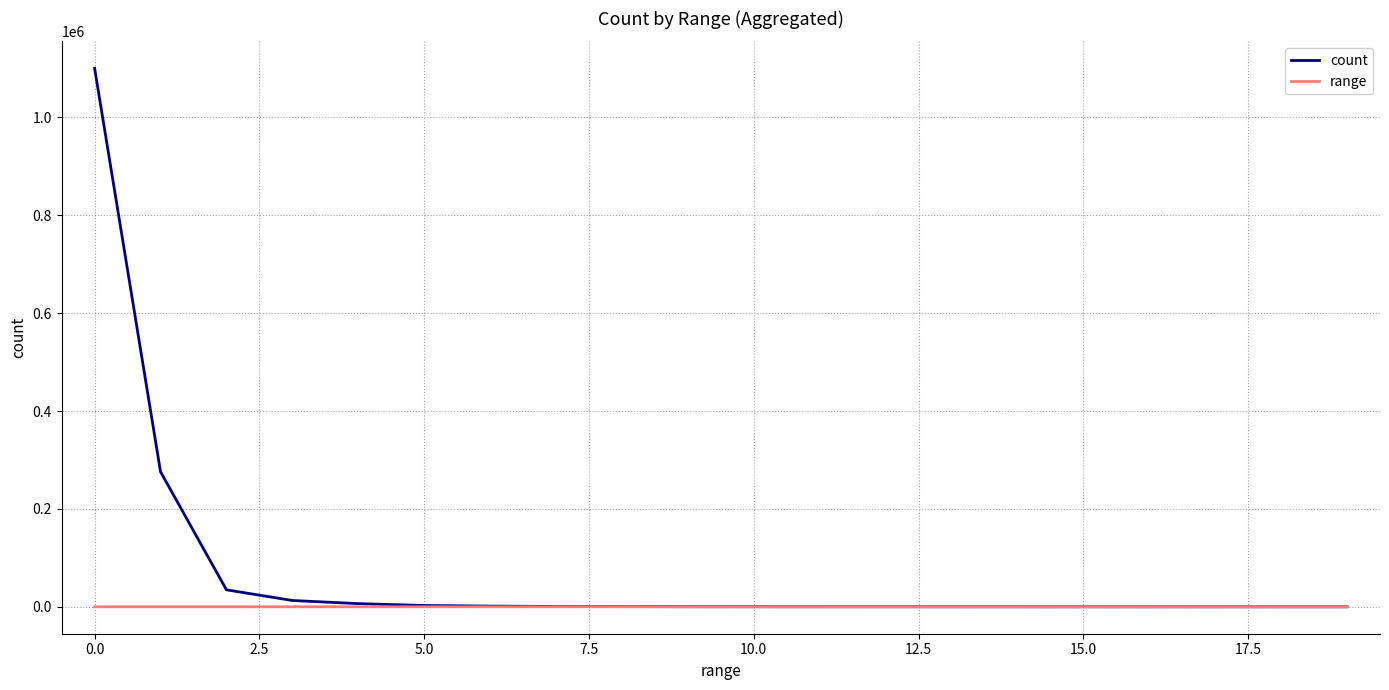

What is the greatest value displayed?

1100405.5